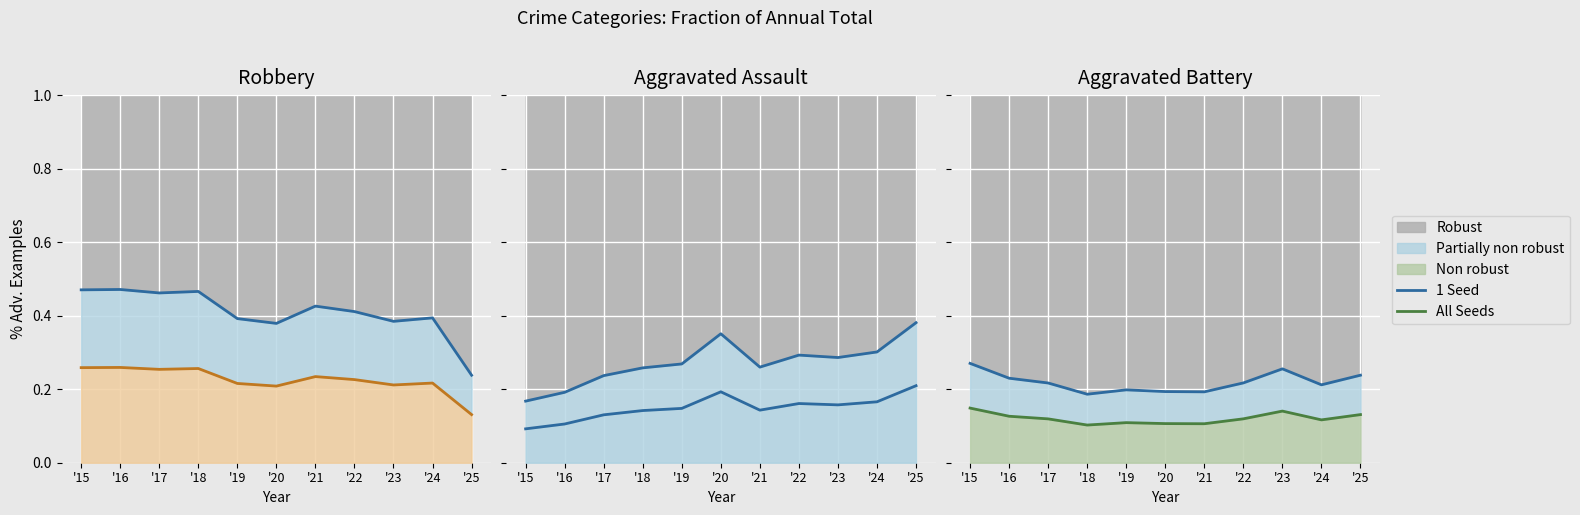

What is the spread (max minus min) of values at '21?

0.1